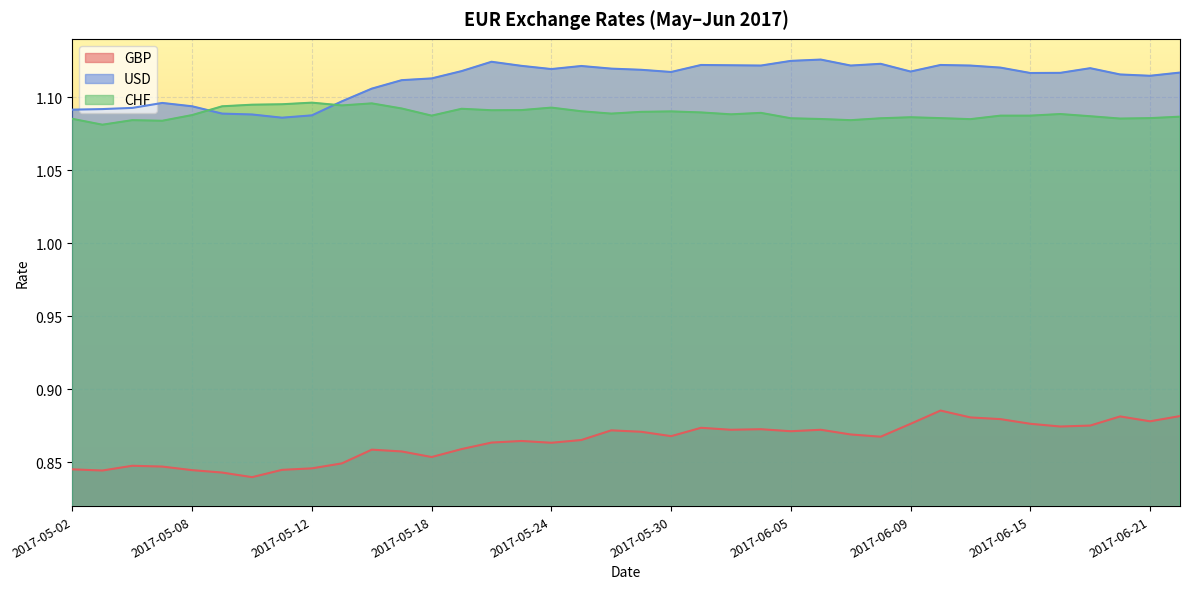

What is the average value of the CHF series?

1.1